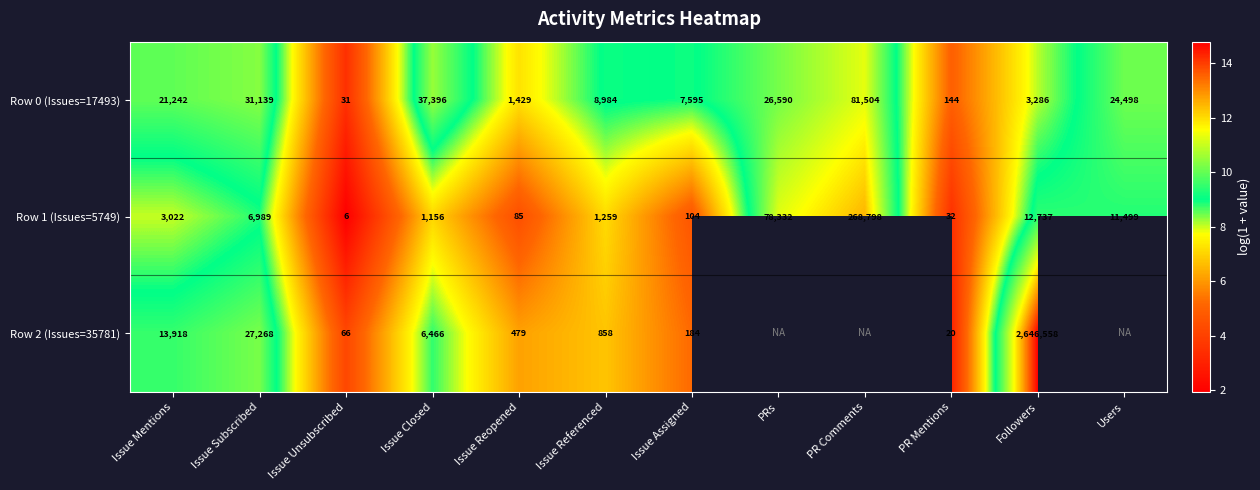

The Row 0 (Issues=17493) series shows 10.2 at PRs. True or false?

True